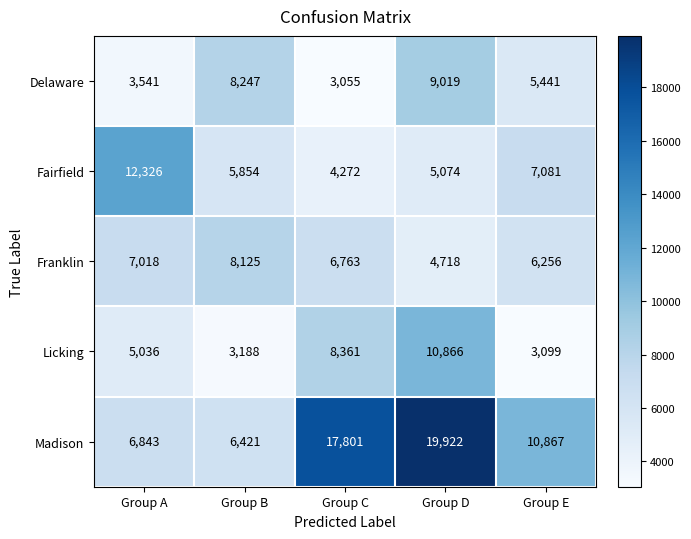

What is the difference between the second highest and second lowest values in the Licking series?

5173